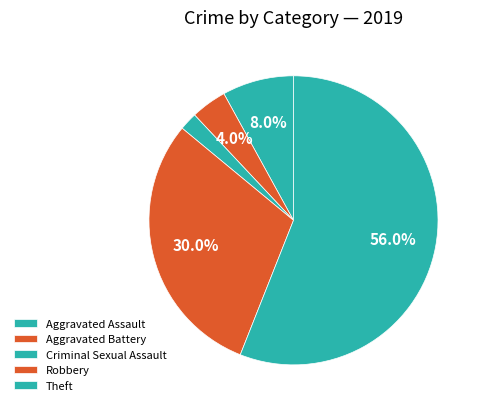

Is there a majority slice in this chart?

Yes